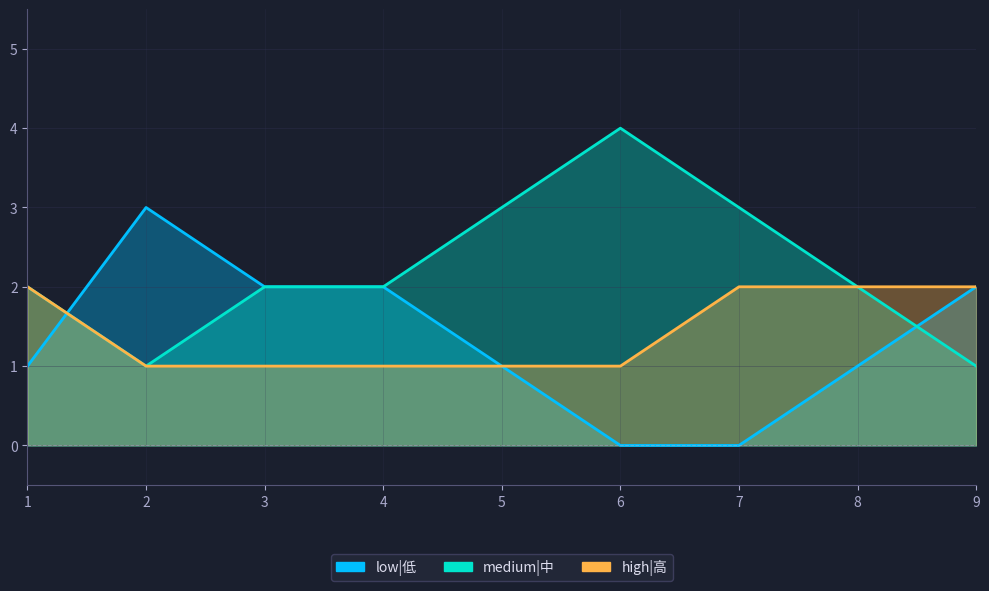

What is the difference between the maximum and minimum values in the low|低 series?

3